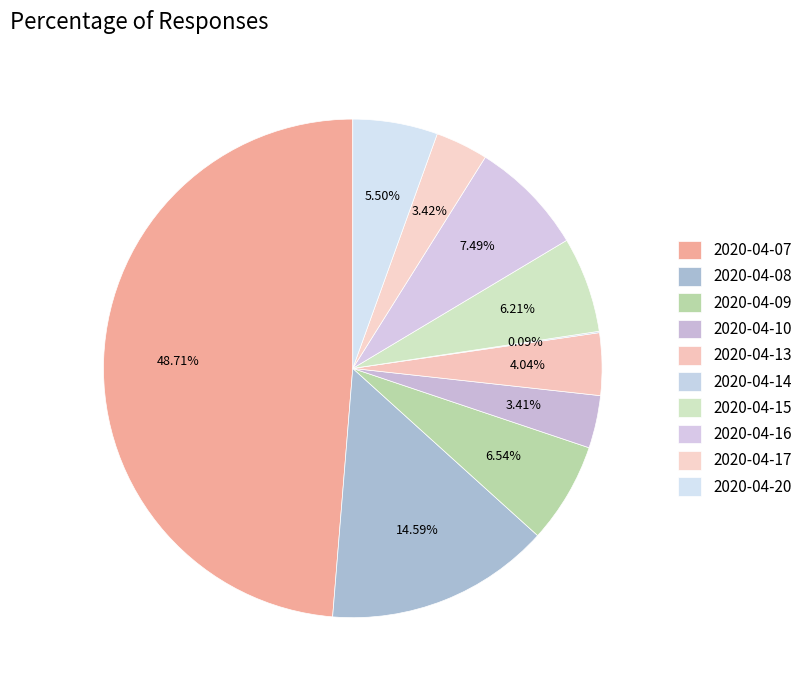

How many segments does this pie chart have?

10